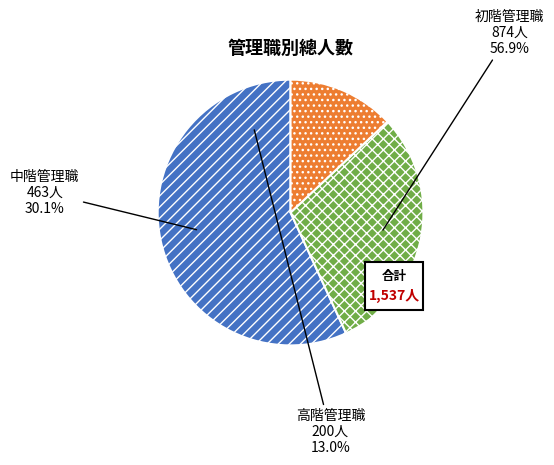

To the nearest percent, what is the difference between the largest and smallest slice percentages?

44%